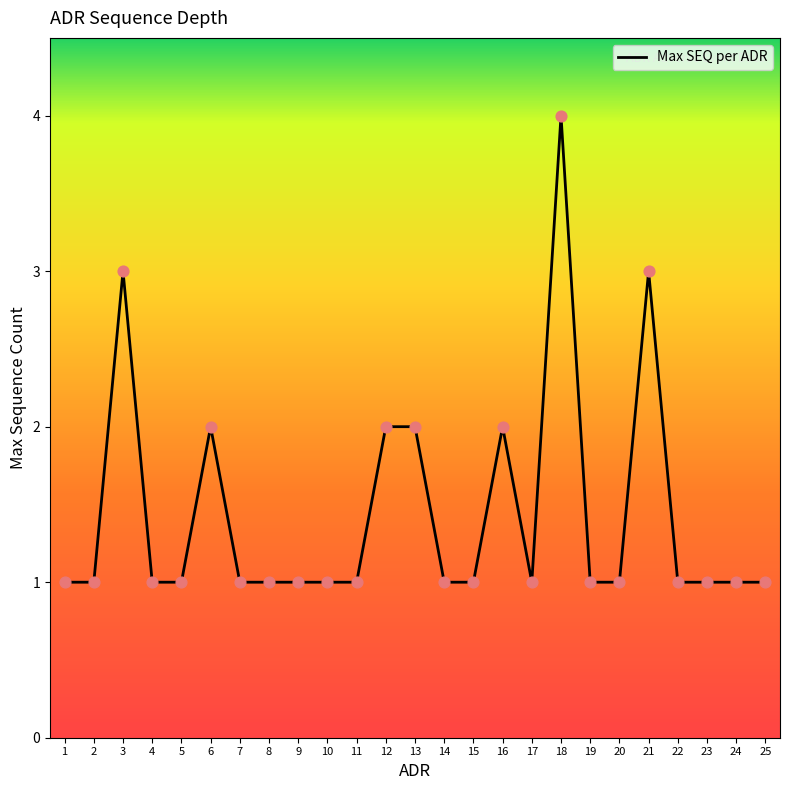

What is the change in value from 15 to 16?

+1